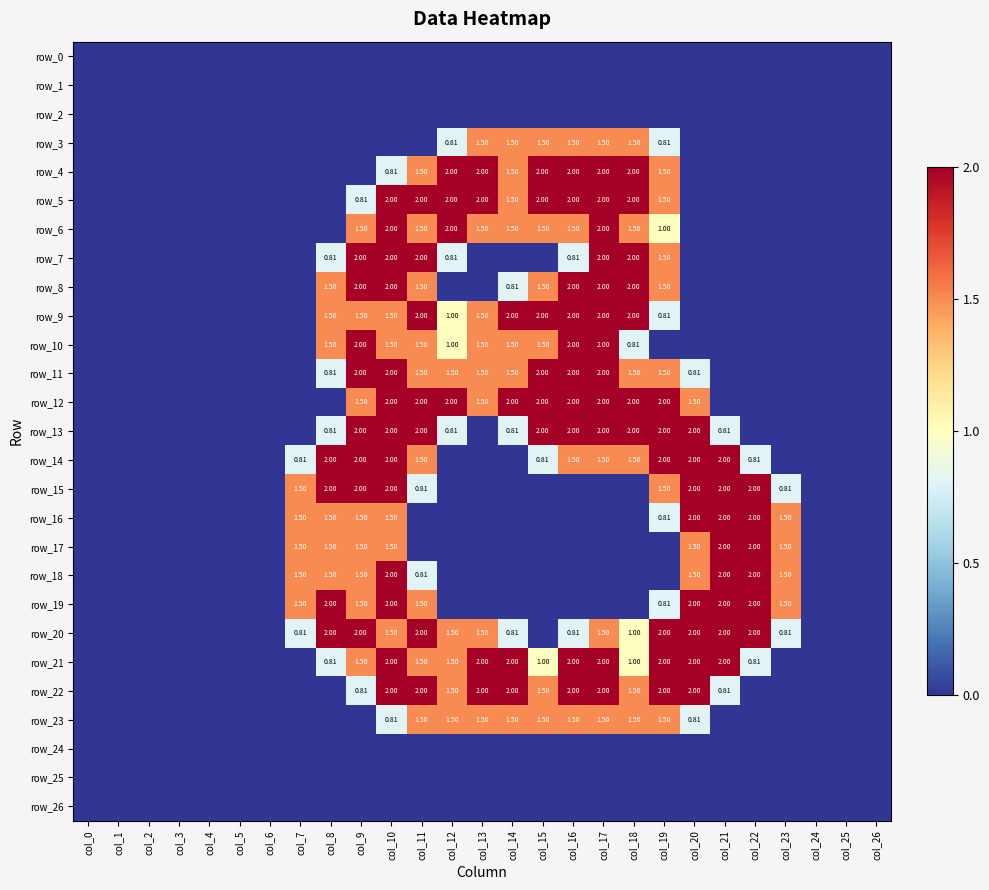

At which category does the chart reach its minimum across all series?

col_0